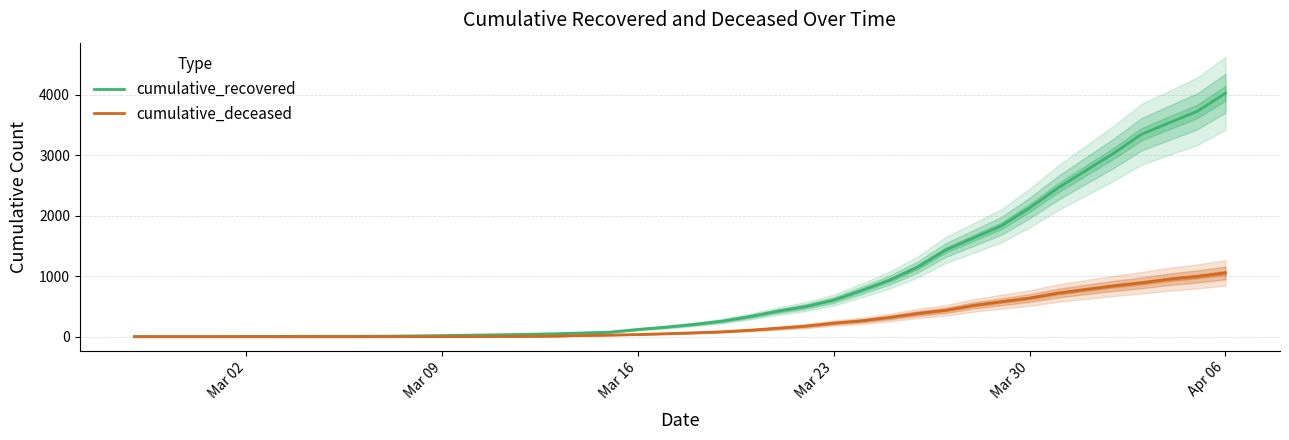

The value of cumulative_deceased at Mar 30 is 640. True or false?

True